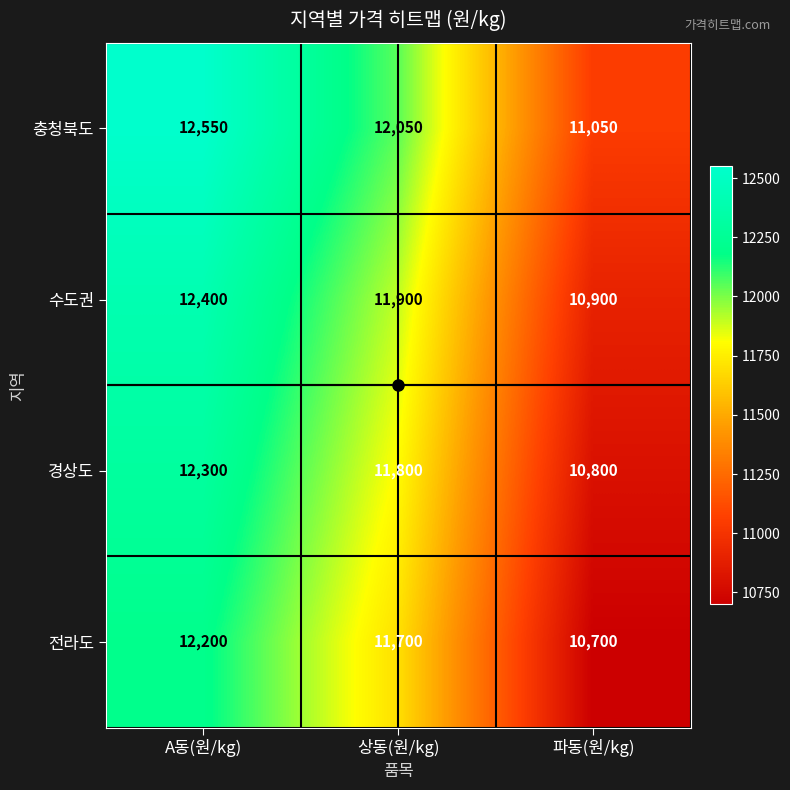

List the series in order of their peak value, lowest first.

전라도, 경상도, 수도권, 충청북도